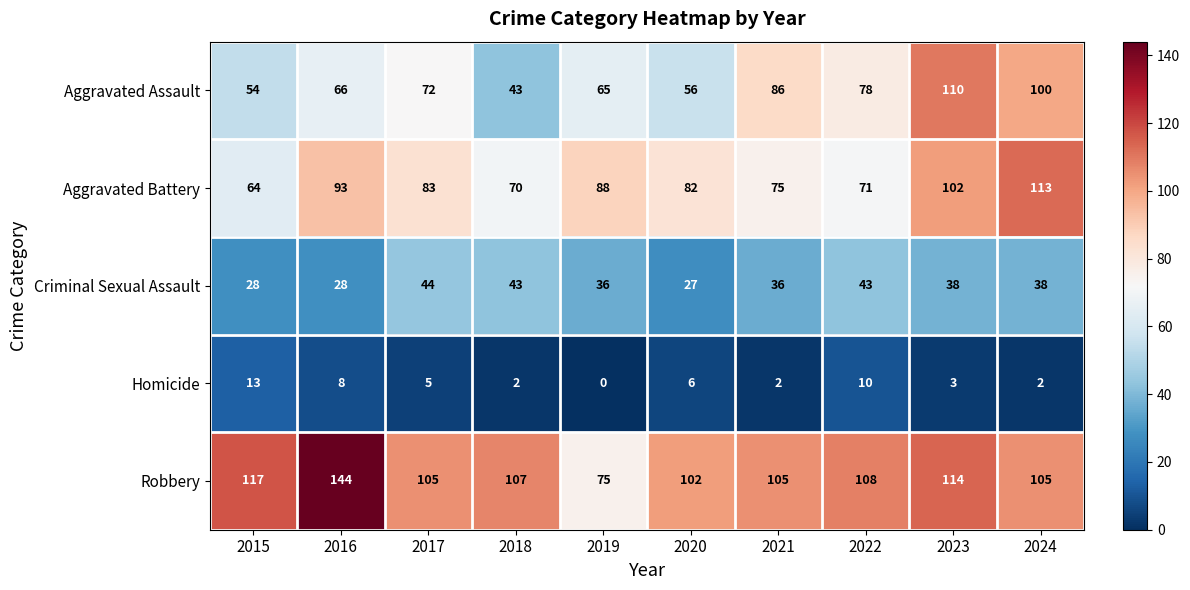

At which category is the sum across all series the highest?

2023